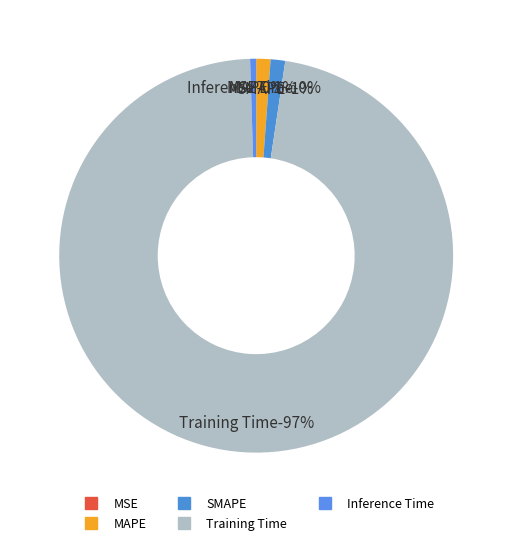

Combined, do Training Time and SMAPE account for over 50%?

Yes